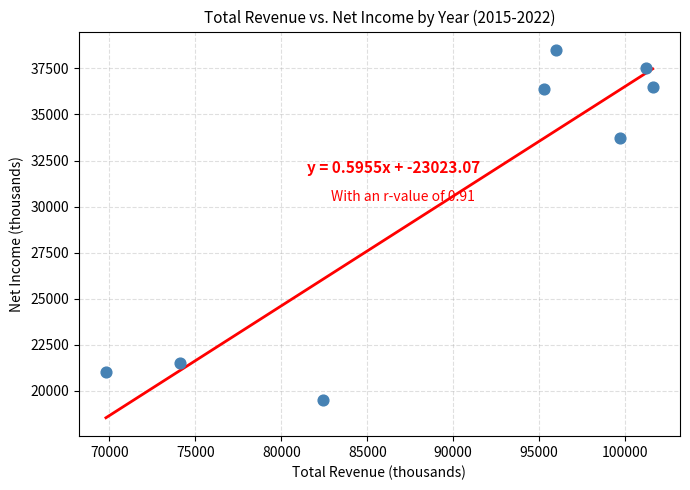

What Y value in the scatter plot is closest to 29000?

33700